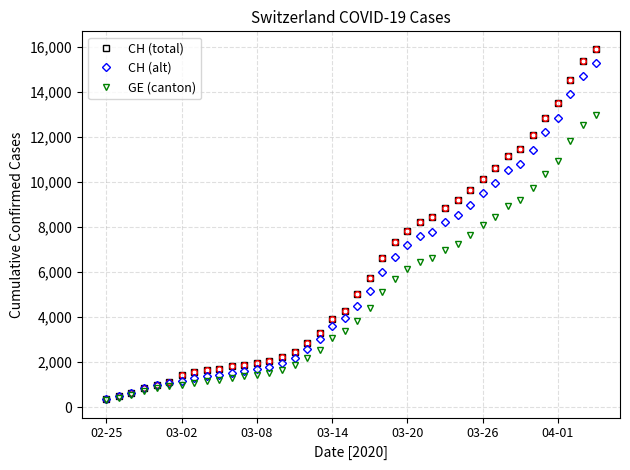

What is the greatest value displayed?

15926.0